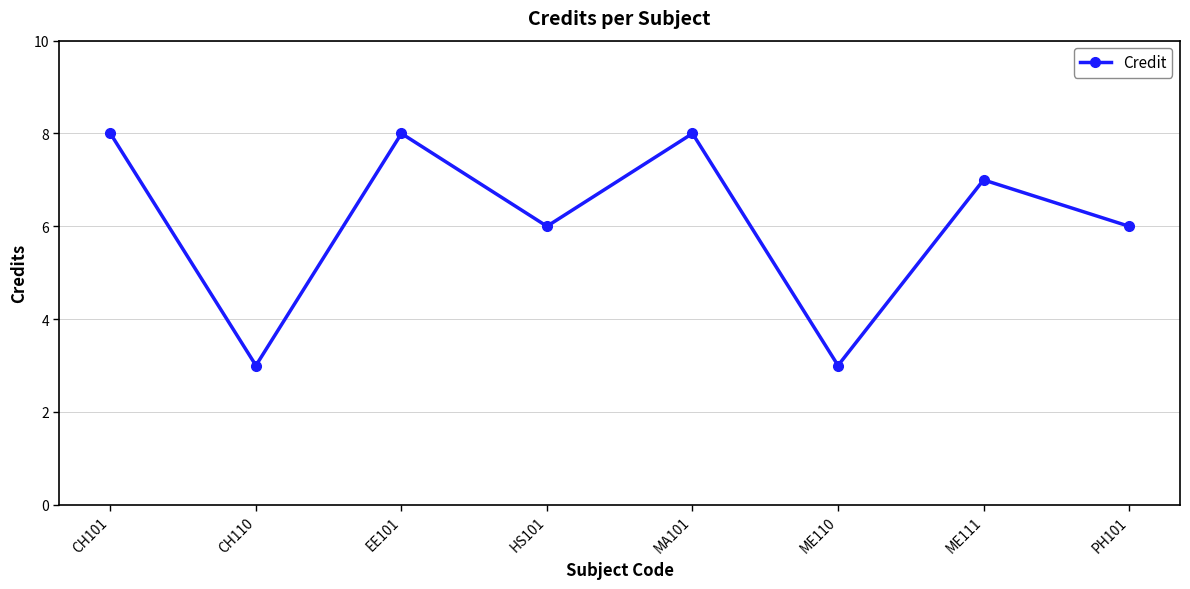

What is the average value?

6